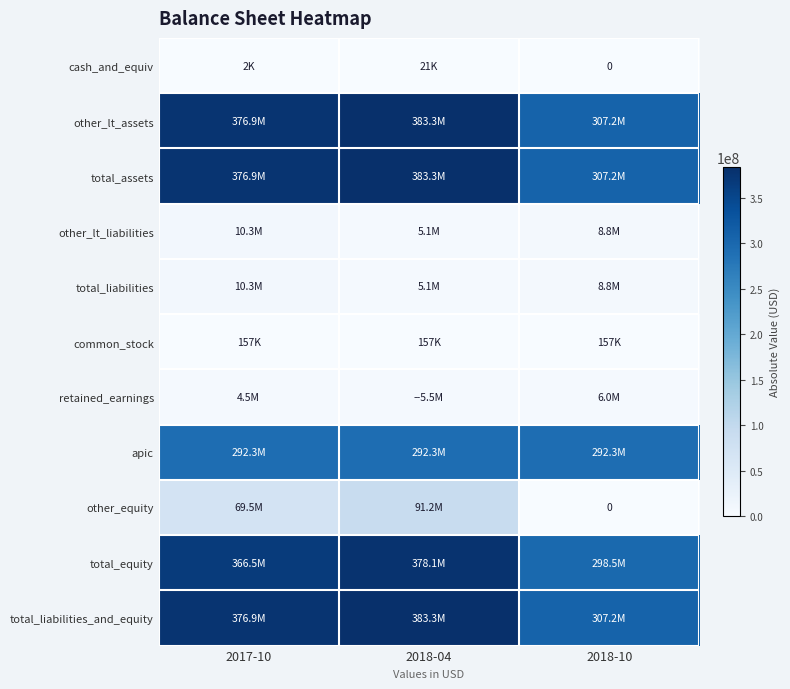

Where does the total_equity series first go above 366541000?

2018-04